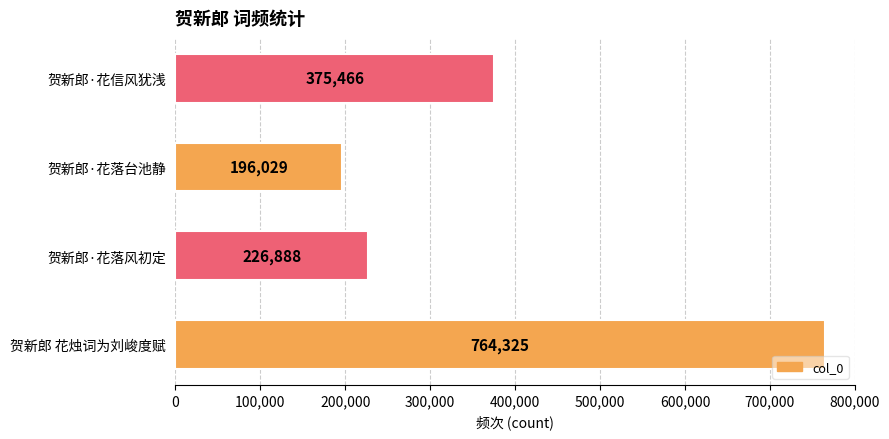

How many bars are there in total?

4